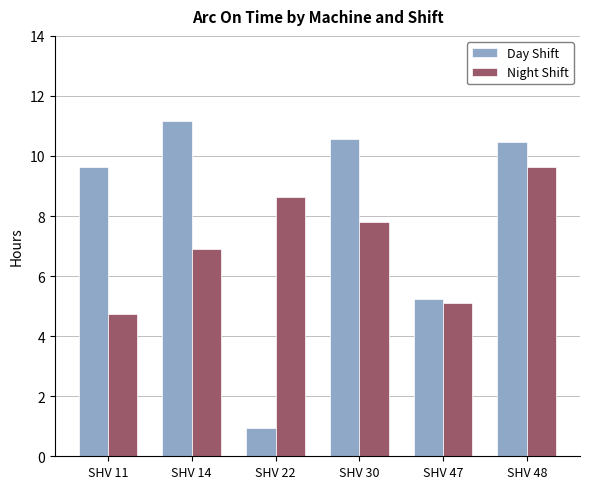

At how many categories does at least one series exceed 1?

6